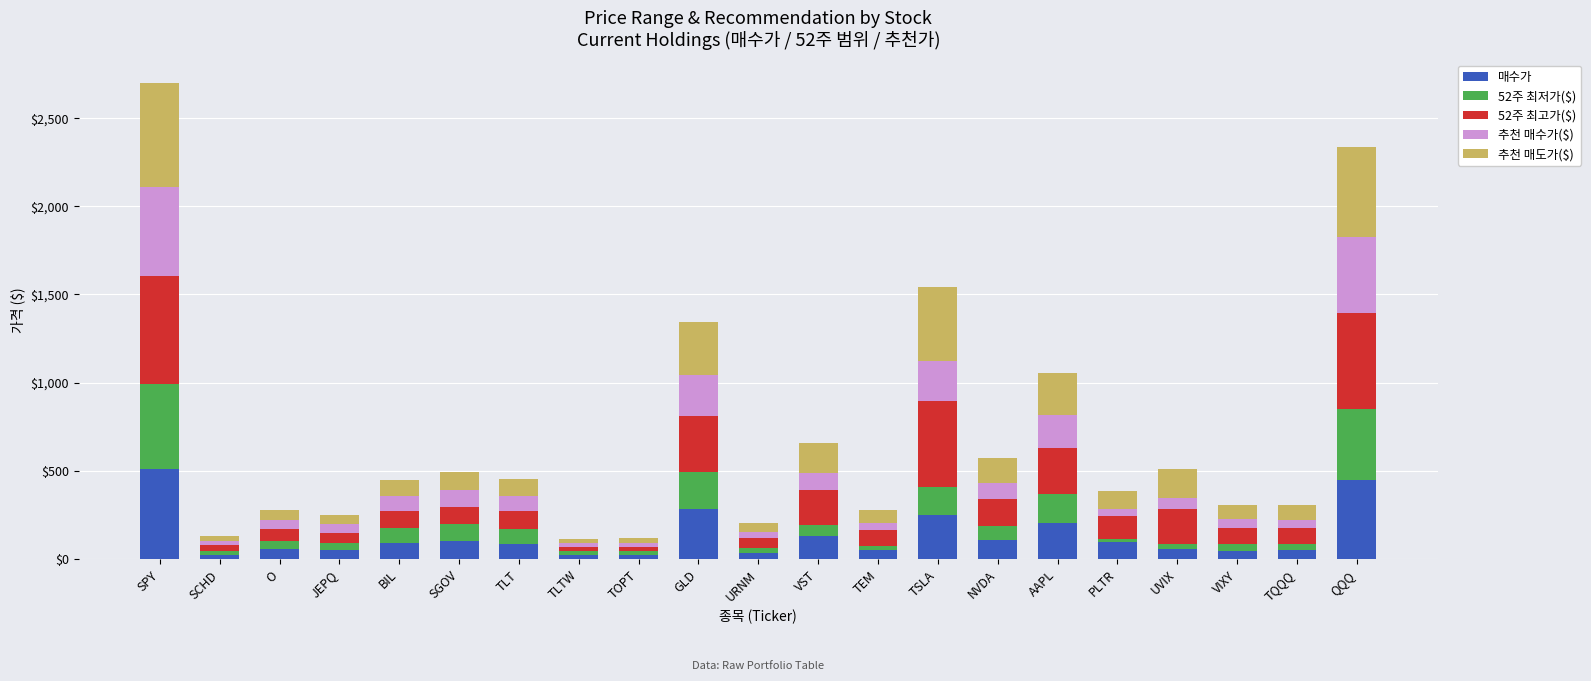

What is the total value across all series at TQQQ?

305.3